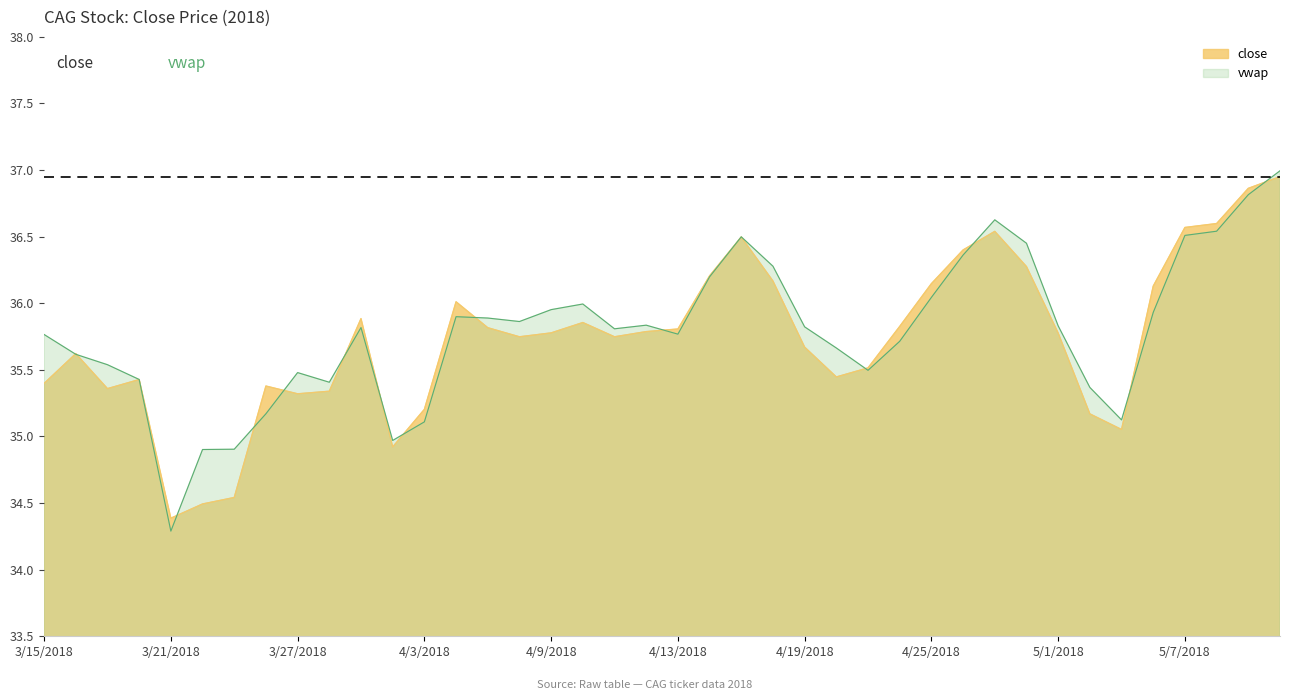

Does the chart have visible grid lines?

No